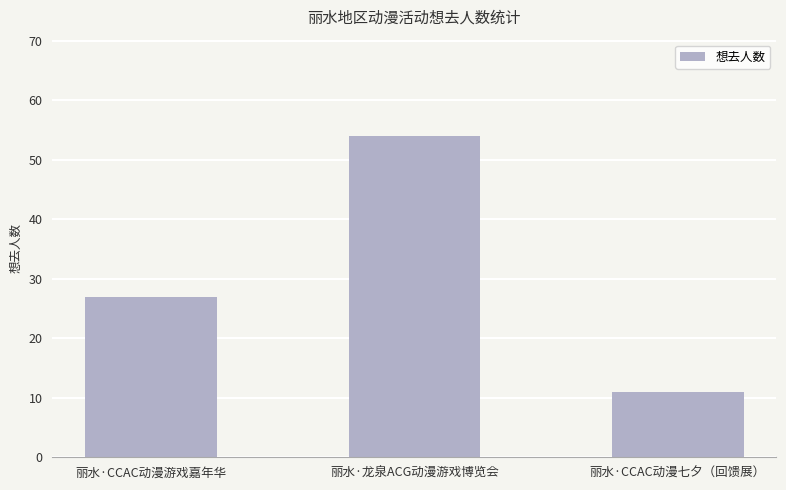

Rank the categories by value from lowest to highest.

丽水·CCAC动漫七夕（回馈展）, 丽水·CCAC动漫游戏嘉年华, 丽水·龙泉ACG动漫游戏博览会